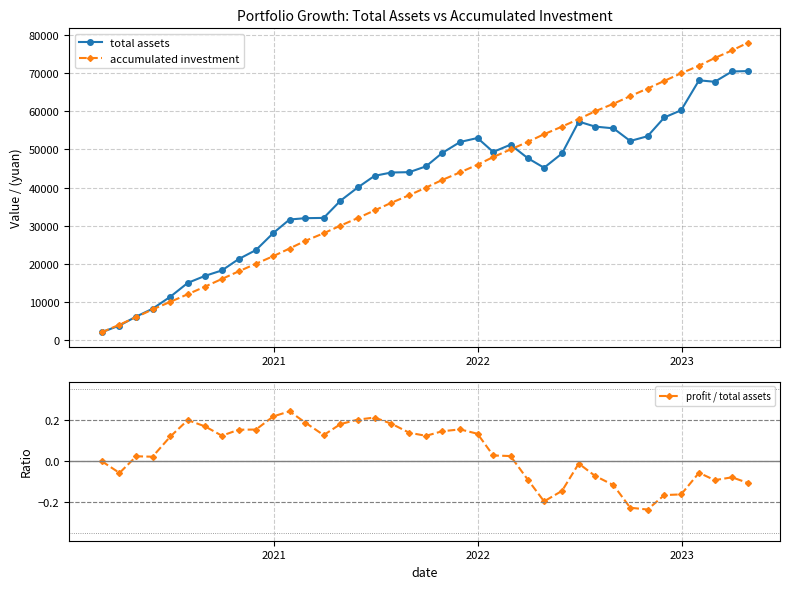

True or false: accumulated investment has more than 0 points higher than both neighbors.

False